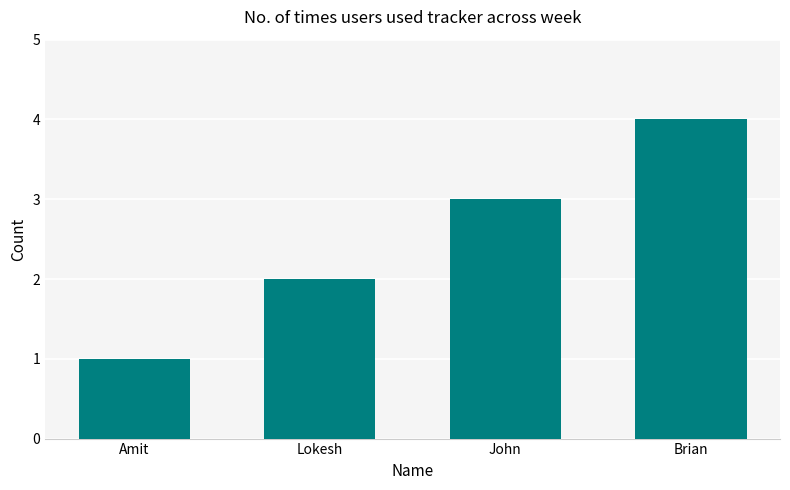

How many values are below 3?

2